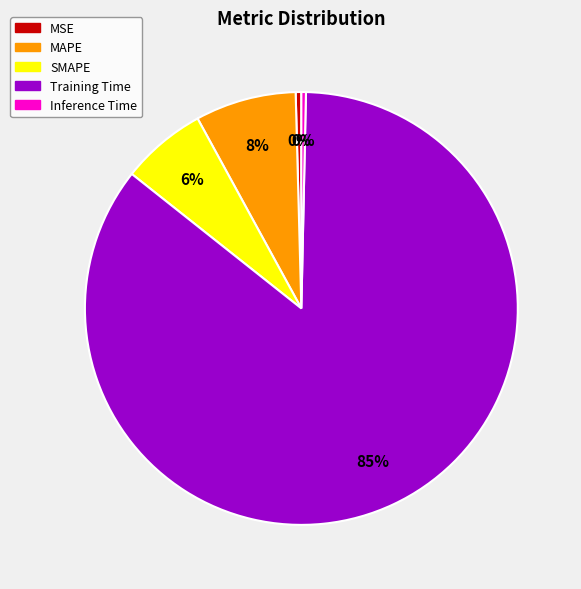

Which slice is the largest?

Training Time